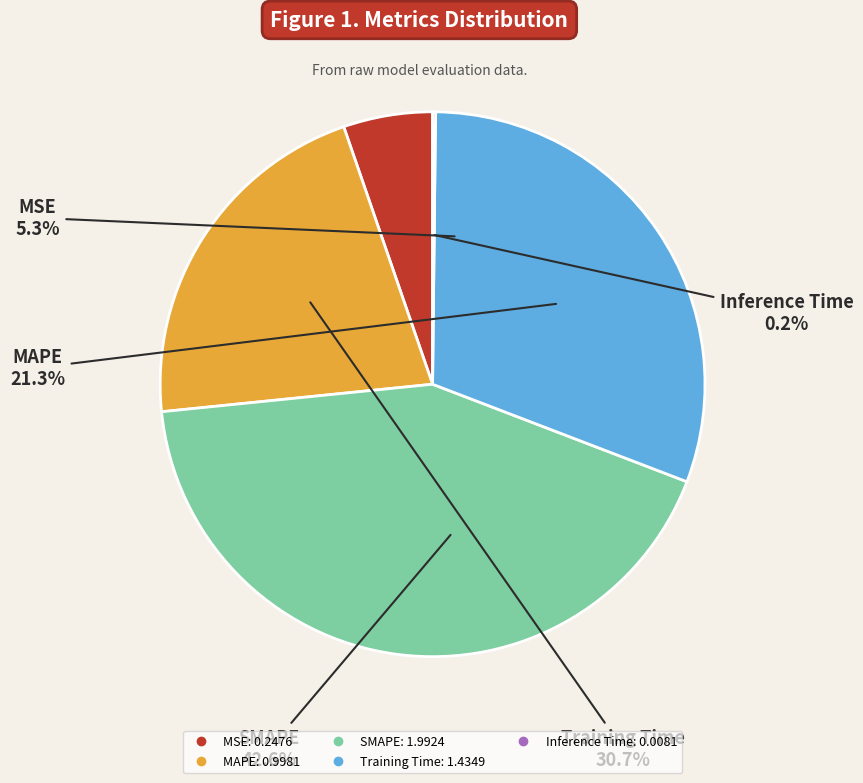

Is MAPE the majority of the pie?

No